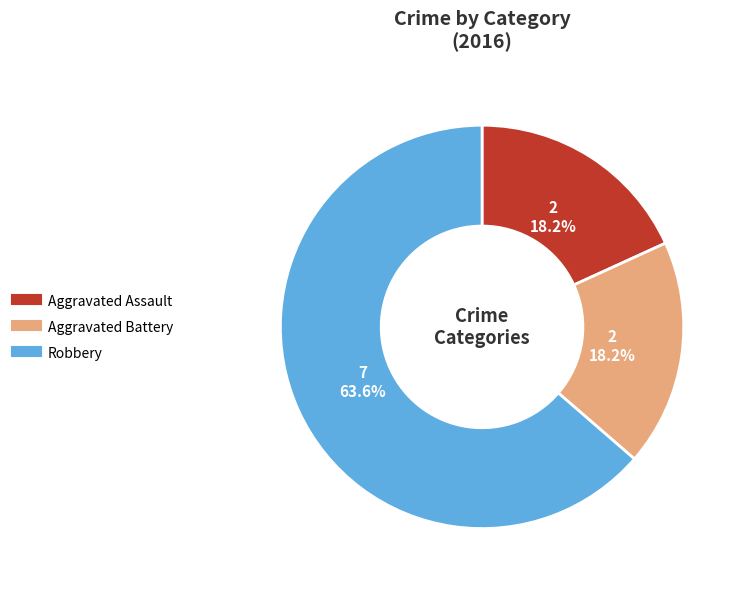

To the nearest percent, what is the average slice percentage?

33%